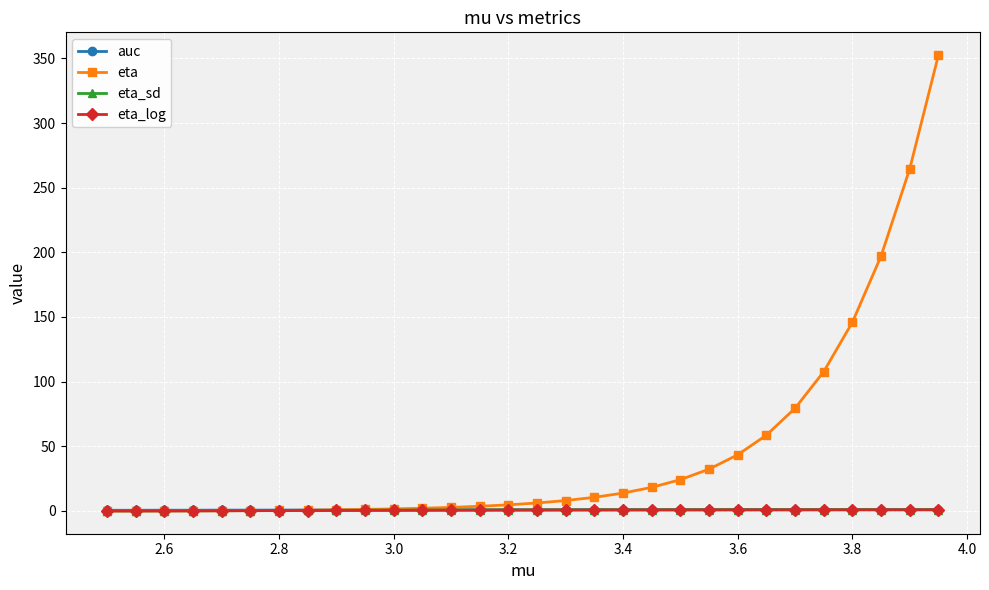

Which series has the widest spread of values?

eta